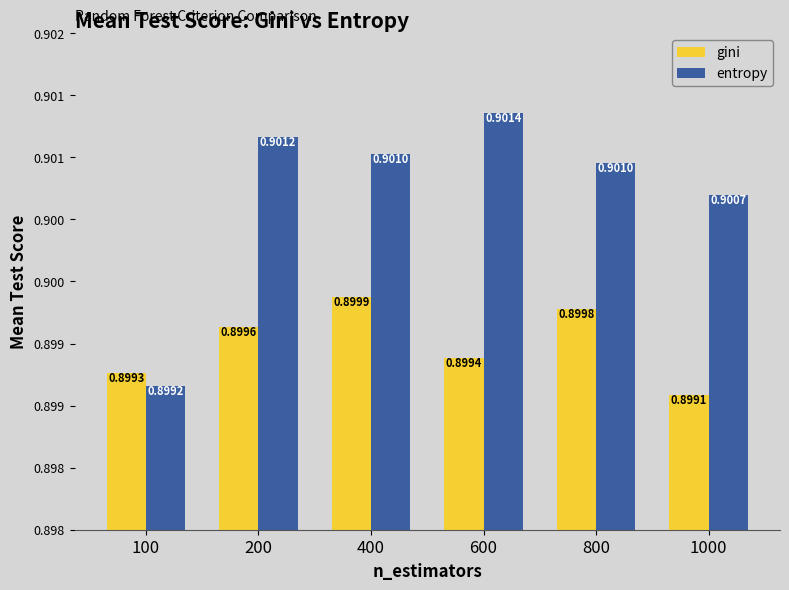

Rank the series at 100 from highest to lowest value.

gini, entropy